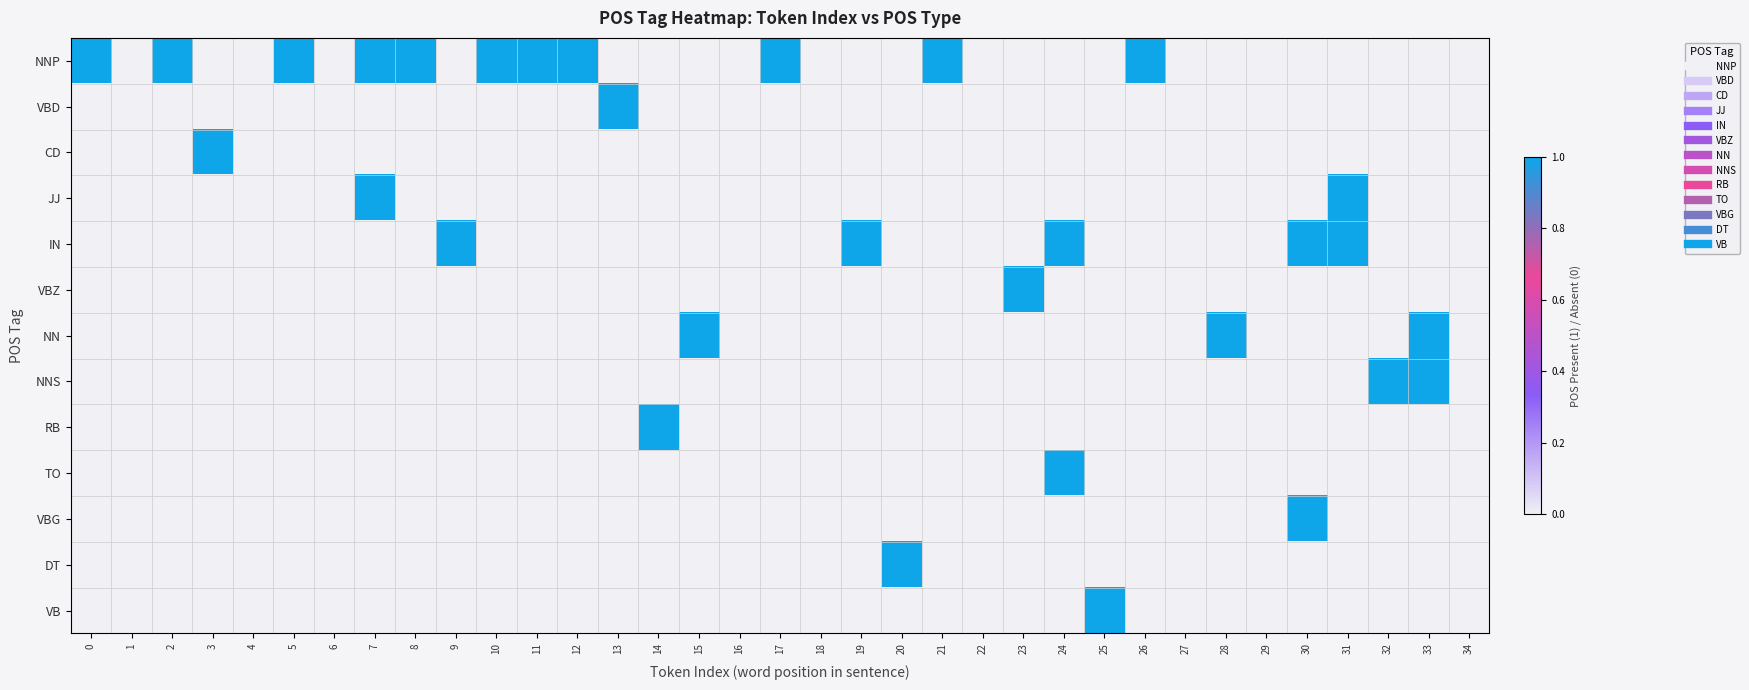

How many series are shown in this chart?

13